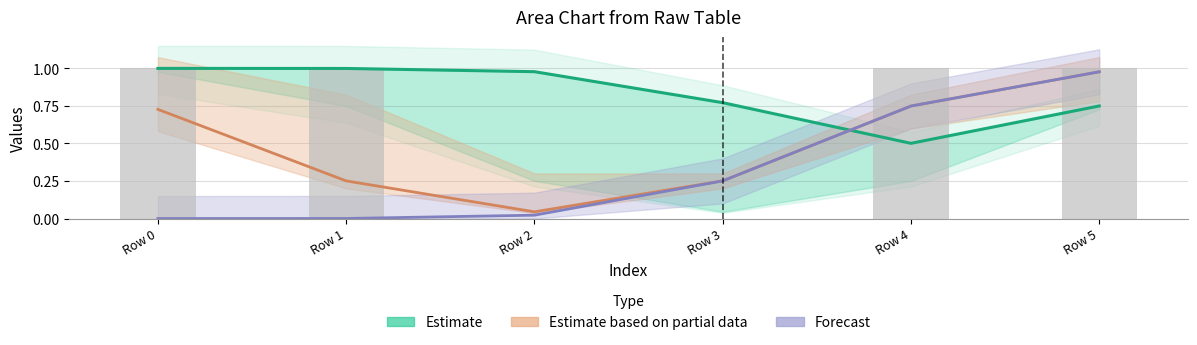

Rank the categories by Estimate value from lowest to highest.

Row 4, Row 5, Row 3, Row 2, Row 1, Row 0